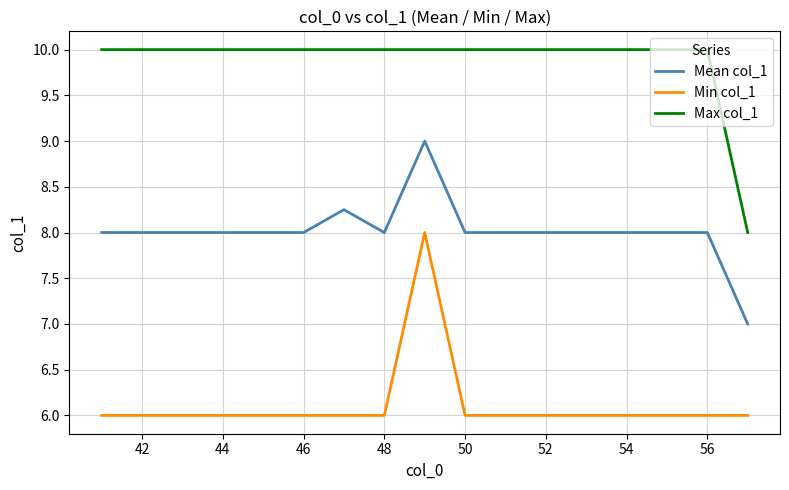

Which series has the largest total across all categories?

Max col_1